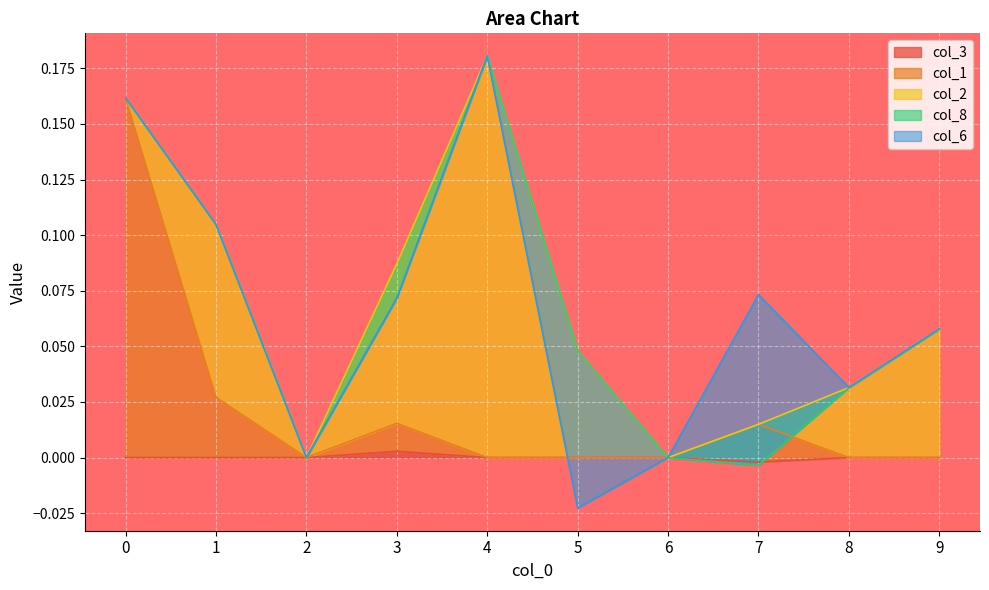

True or false: col_6 and col_8 cross at least once.

False